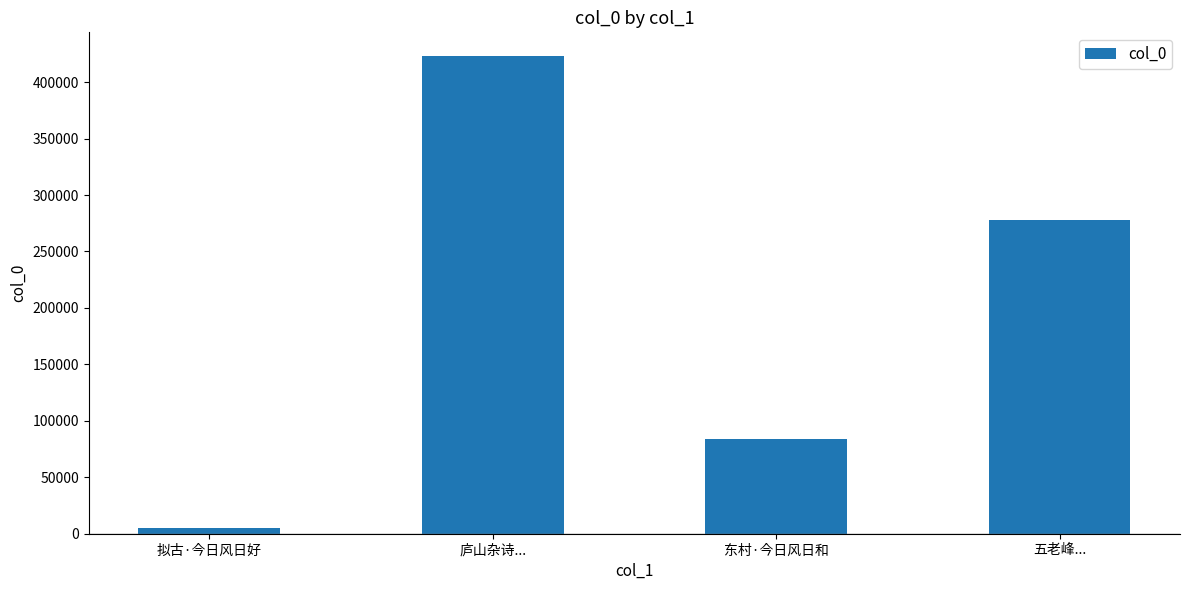

Which category has the lowest value across all series?

拟古·今日风日好